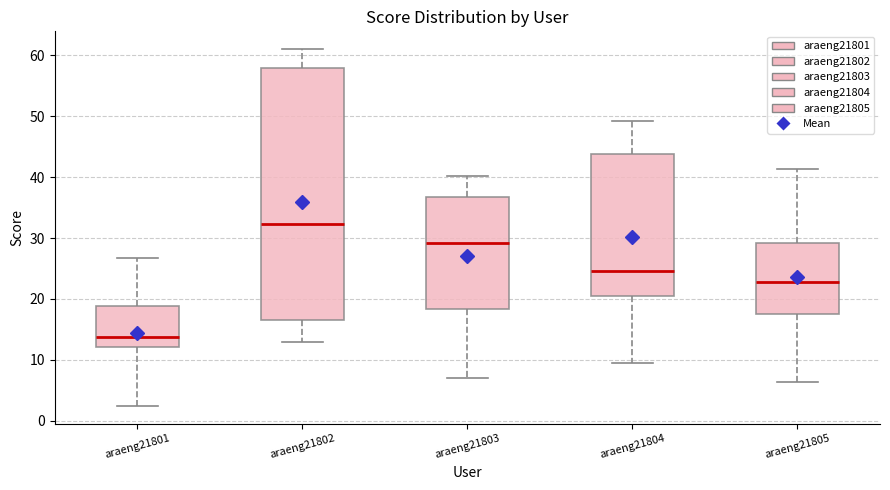

Where does the lower whisker of the box for araeng21804 end on the y-axis? The values are not printed on the chart, so give them approximately, as read against the axis.

9